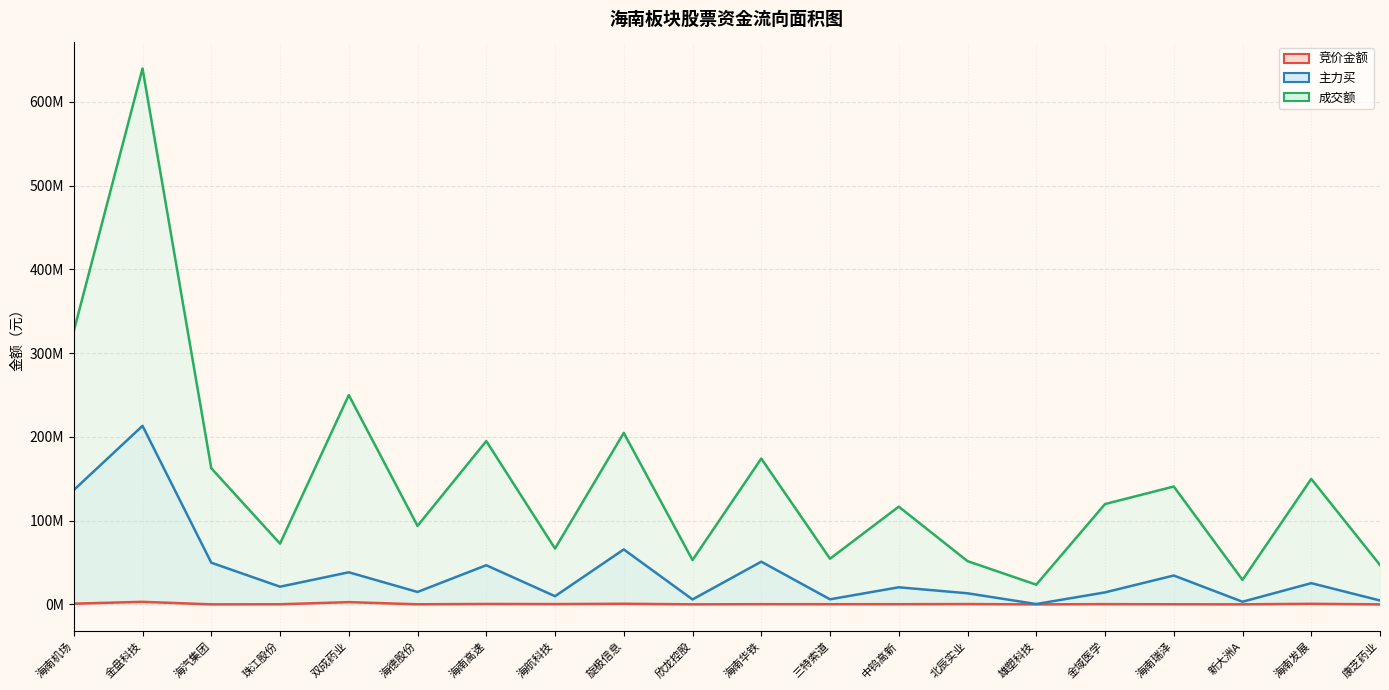

How many distinct data groups are displayed?

3